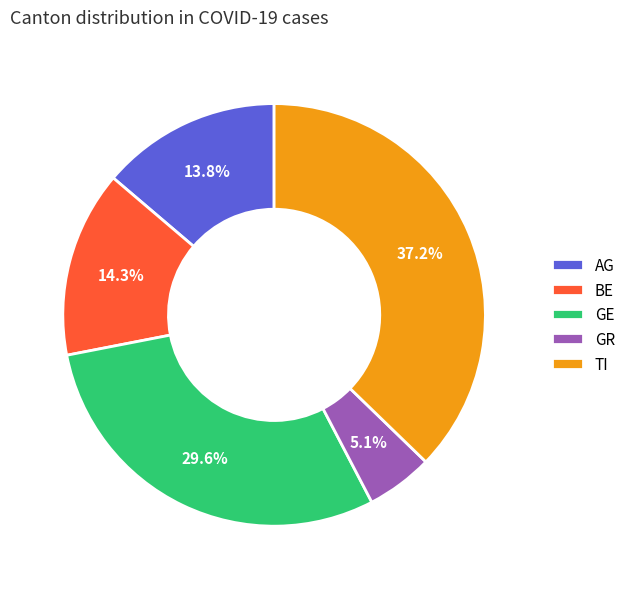

Which category has the biggest portion of the pie?

TI